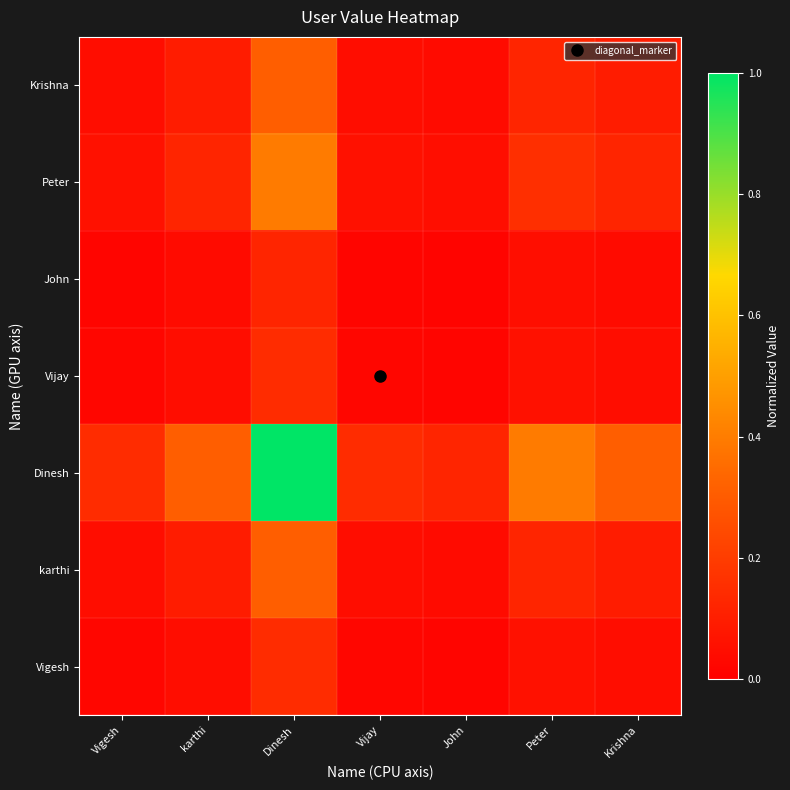

At how many categories does at least one series exceed 0?

7